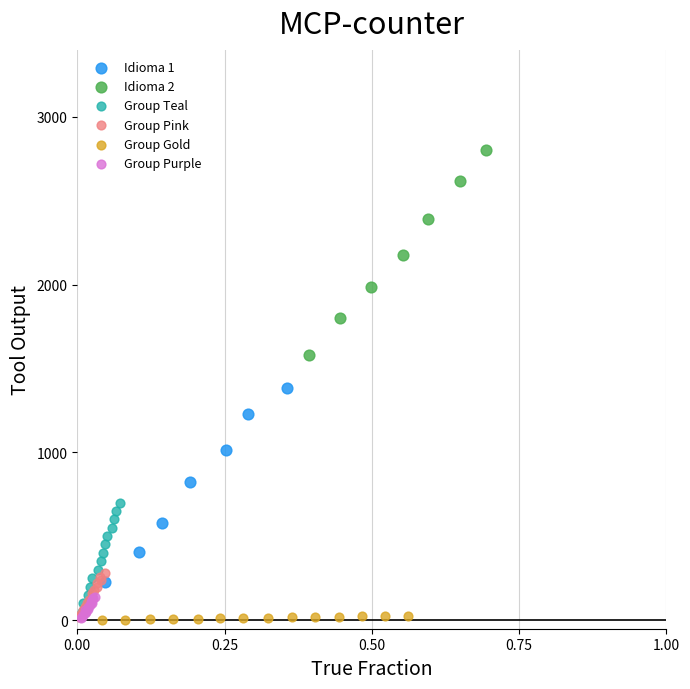

Which series reaches the maximum Y coordinate?

Idioma 2